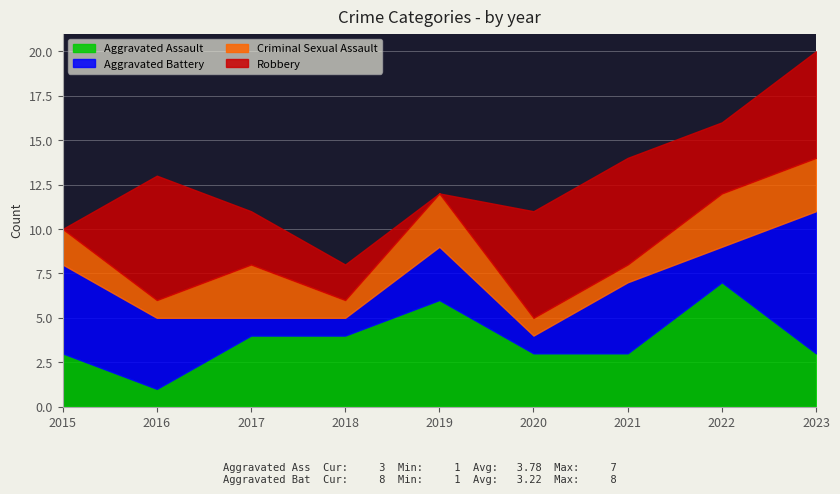

Is the value of Criminal Sexual Assault at 2020 greater than the value of Aggravated Assault at 2019?

No